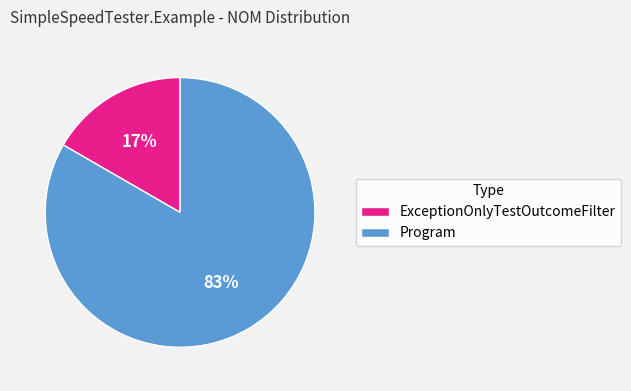

To the nearest percent, what is the average slice percentage?

50%